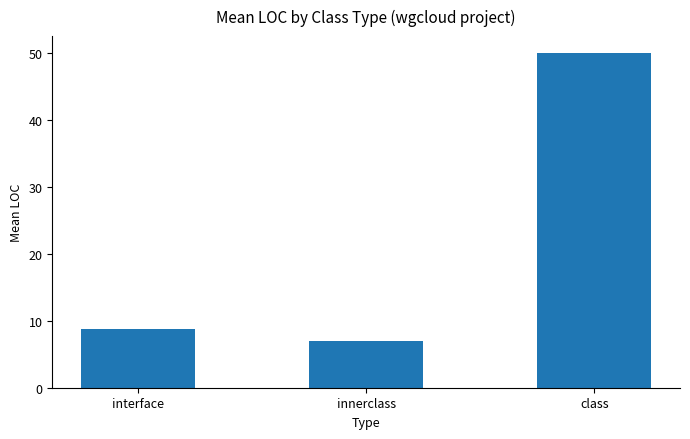

What is the difference between the values at class and innerclass?

43.1